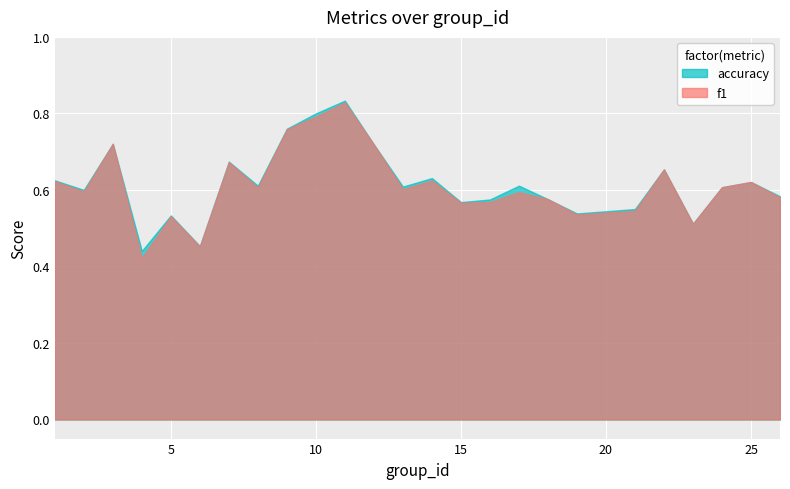

At which label is f1 closest to 0?

4